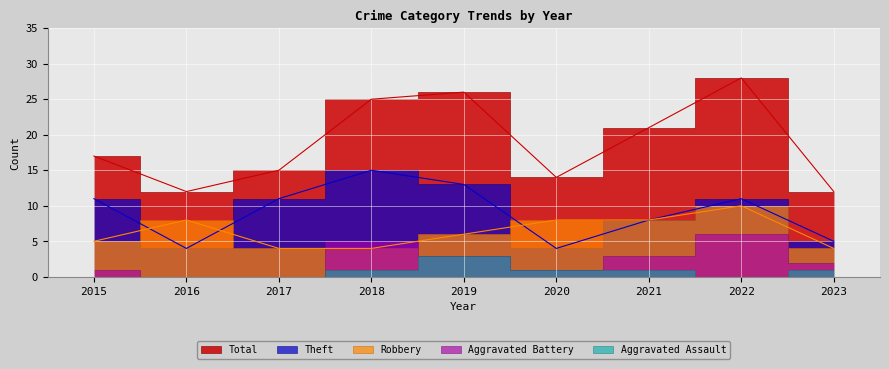

What is the spread (max minus min) of values at 2017?

11